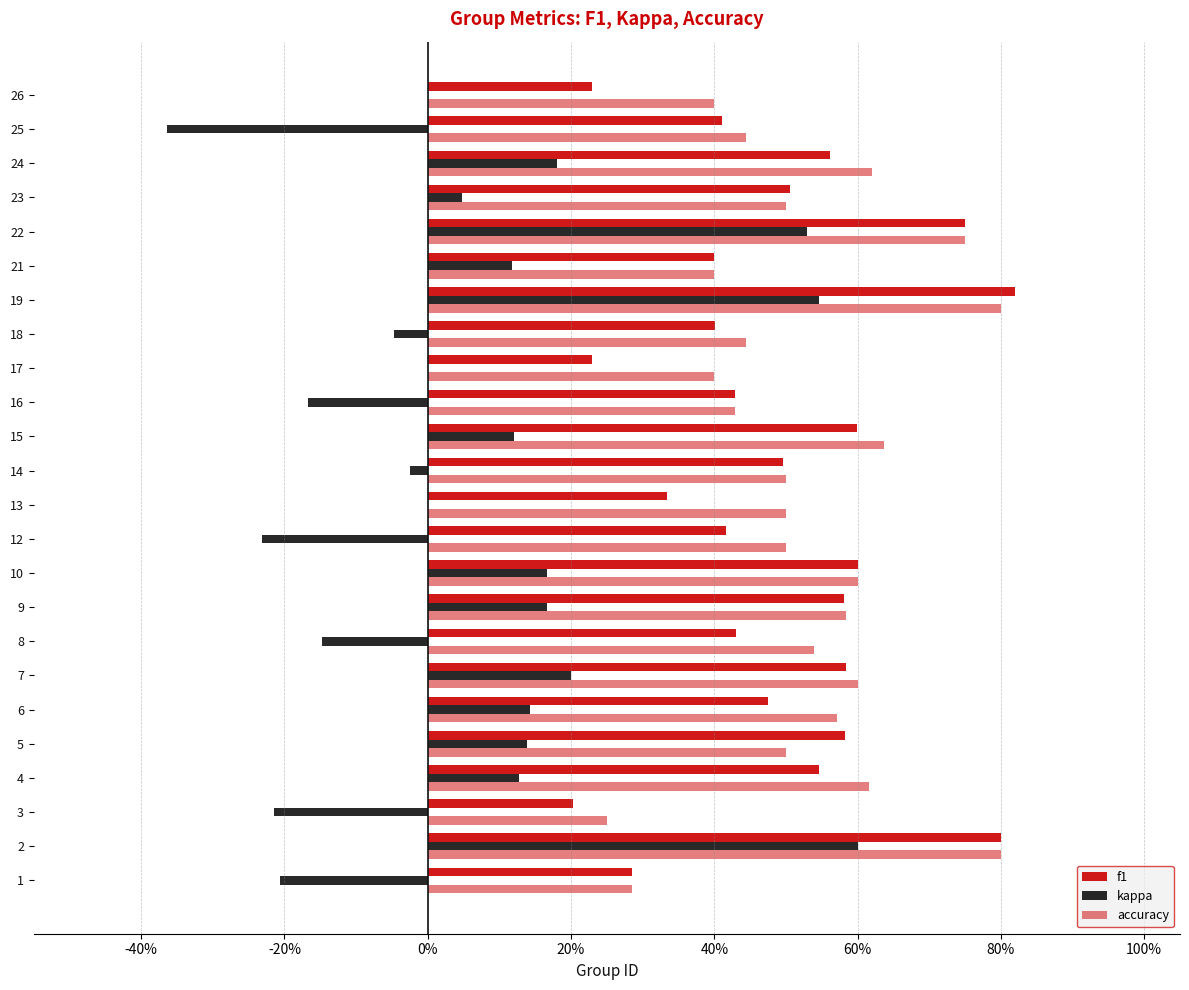

What is the maximum value for f1?

0.8